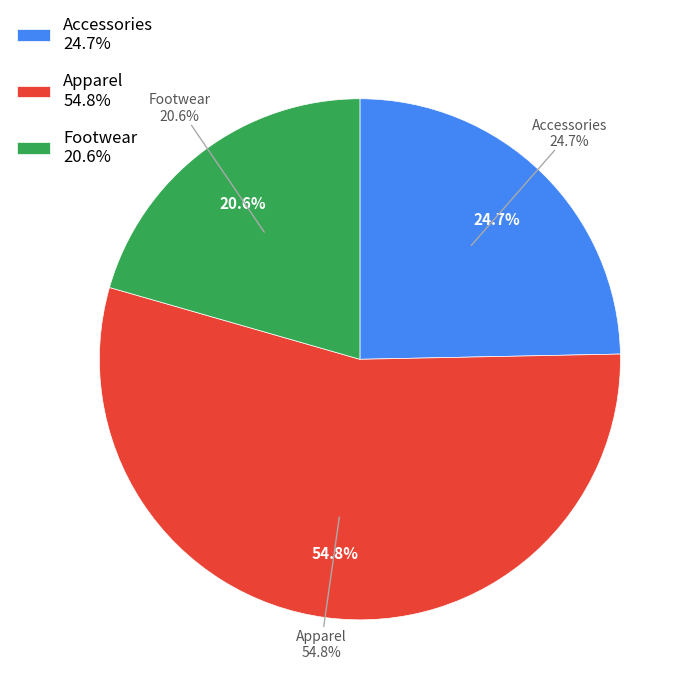

What is the largest slice in the pie chart?

Apparel